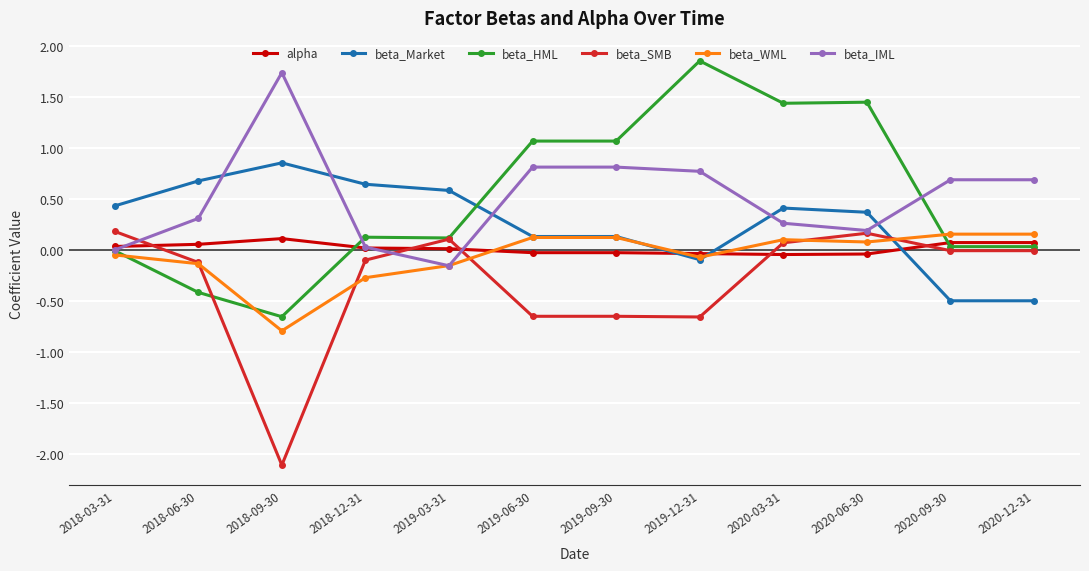

What is the difference between the maximum and second lowest values in the beta_HML series?

2.3